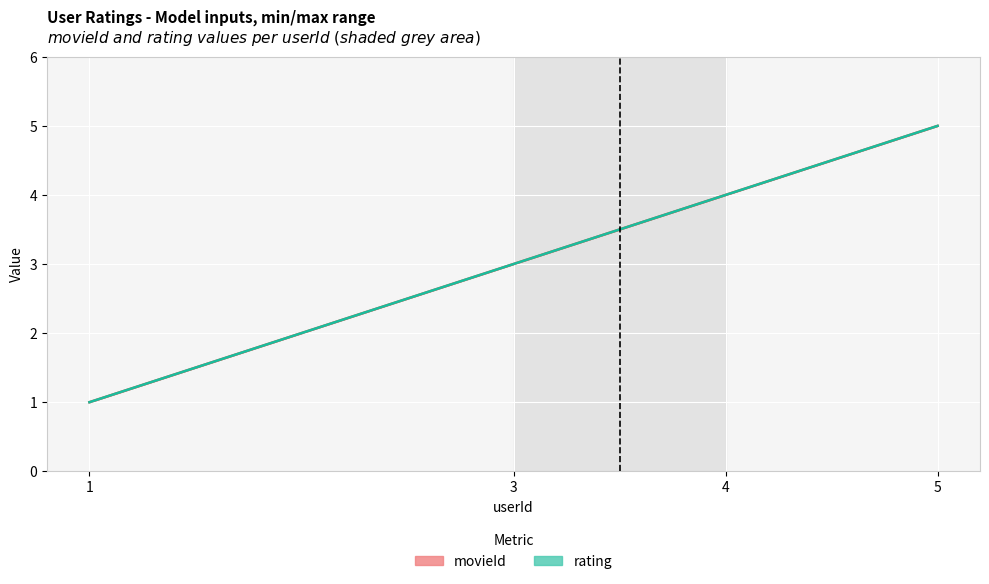

True or false: rating (line) and movieId (line) cross at least once.

False